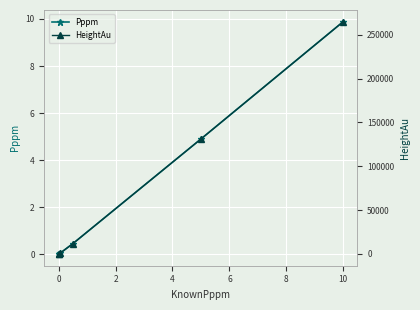

The Pppm series shows 0.0 at 0. True or false?

True